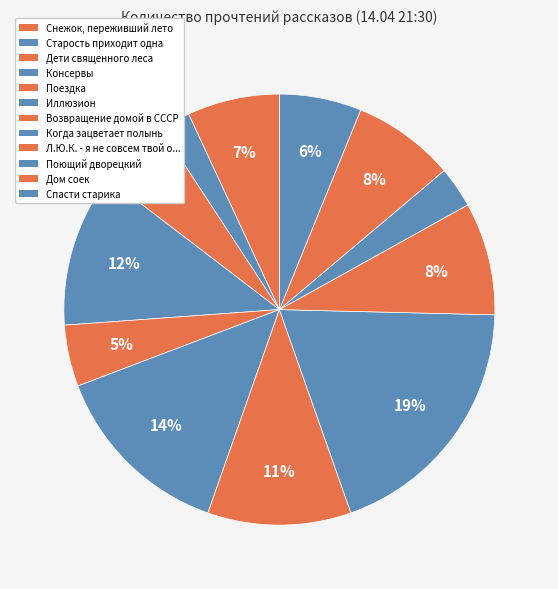

How many slices are in this pie chart?

12